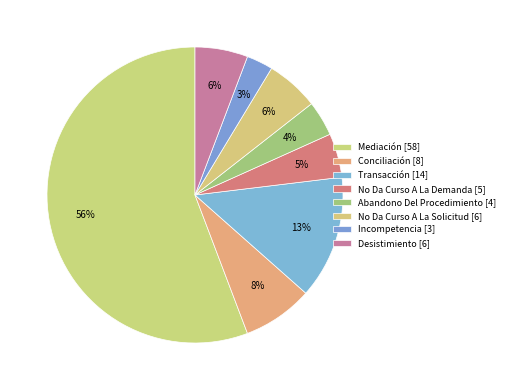

Count the number of slices in the pie.

8